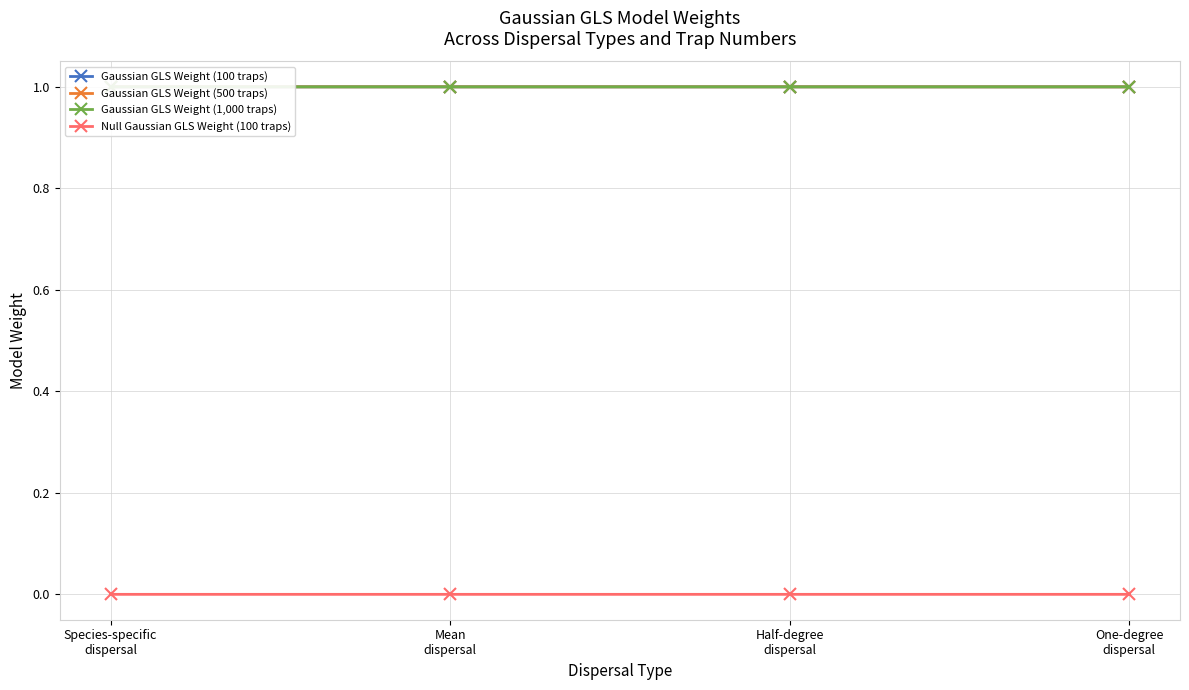

Reading left to right, transcribe all the data shown in this chart.

Gaussian GLS Weight (100 traps): Species-specific
dispersal=1.0	Mean
dispersal=1.0	Half-degree
dispersal=1.0	One-degree
dispersal=1.0
Gaussian GLS Weight (500 traps): Species-specific
dispersal=1.0	Mean
dispersal=1.0	Half-degree
dispersal=1.0	One-degree
dispersal=1.0
Gaussian GLS Weight (1,000 traps): Species-specific
dispersal=1.0	Mean
dispersal=1.0	Half-degree
dispersal=1.0	One-degree
dispersal=1.0
Null Gaussian GLS Weight (100 traps): Species-specific
dispersal=0.0	Mean
dispersal=0.0	Half-degree
dispersal=0.0	One-degree
dispersal=0.0